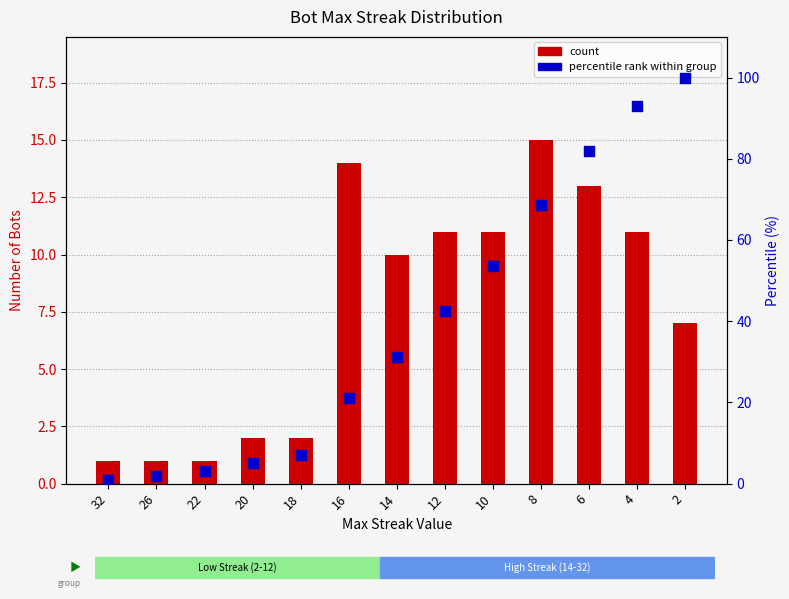

Which series has the largest Y range (max minus min)?

percentile rank within group